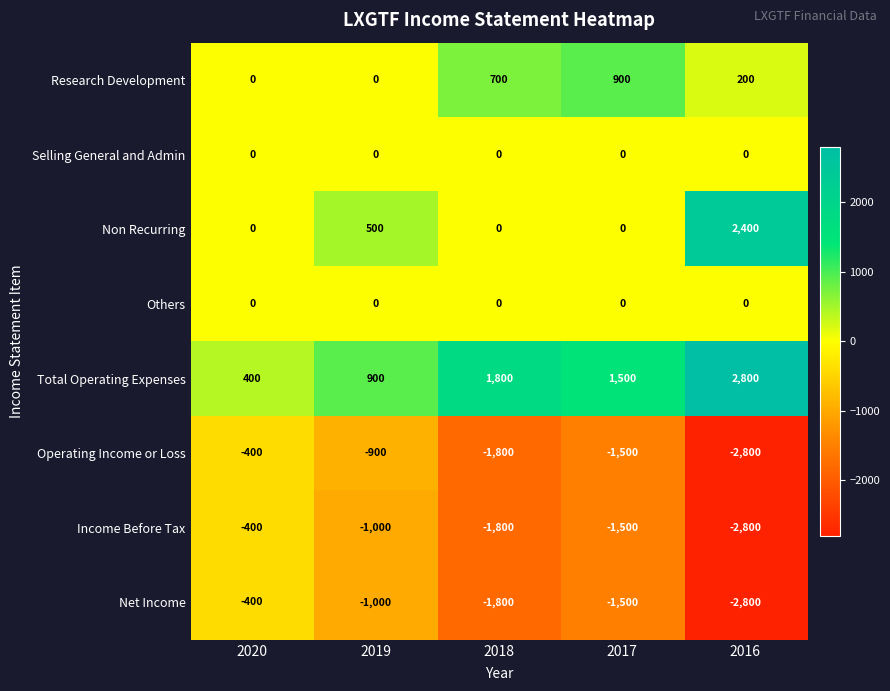

At which category does the chart reach its peak across all series?

2016